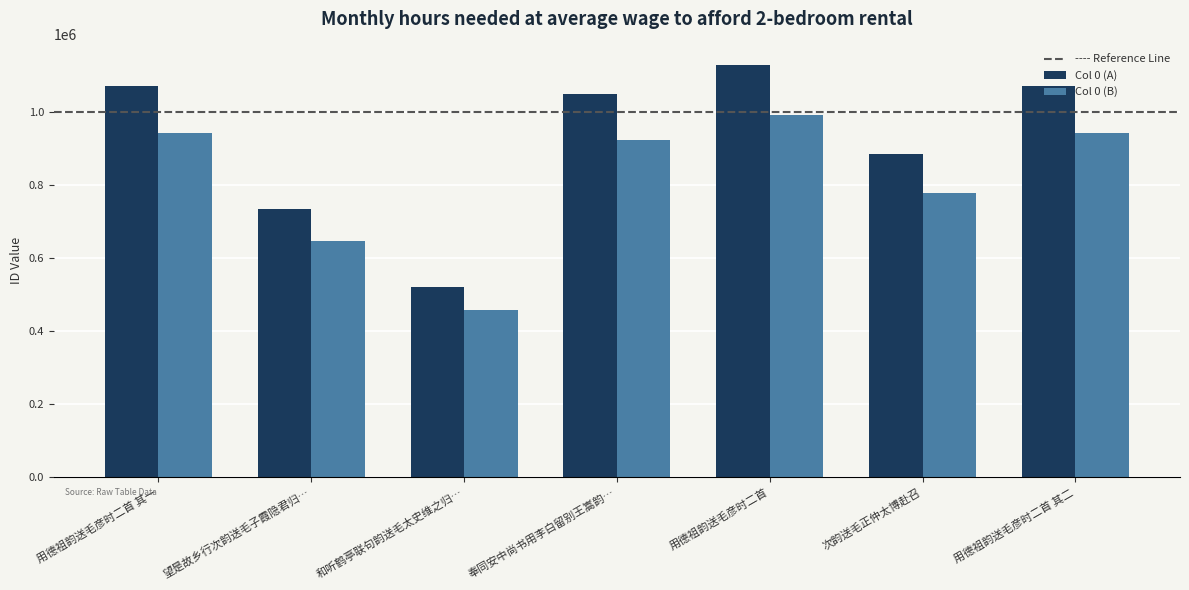

What is the difference between the second highest and second lowest values in the Col 0 (A) series?

336387